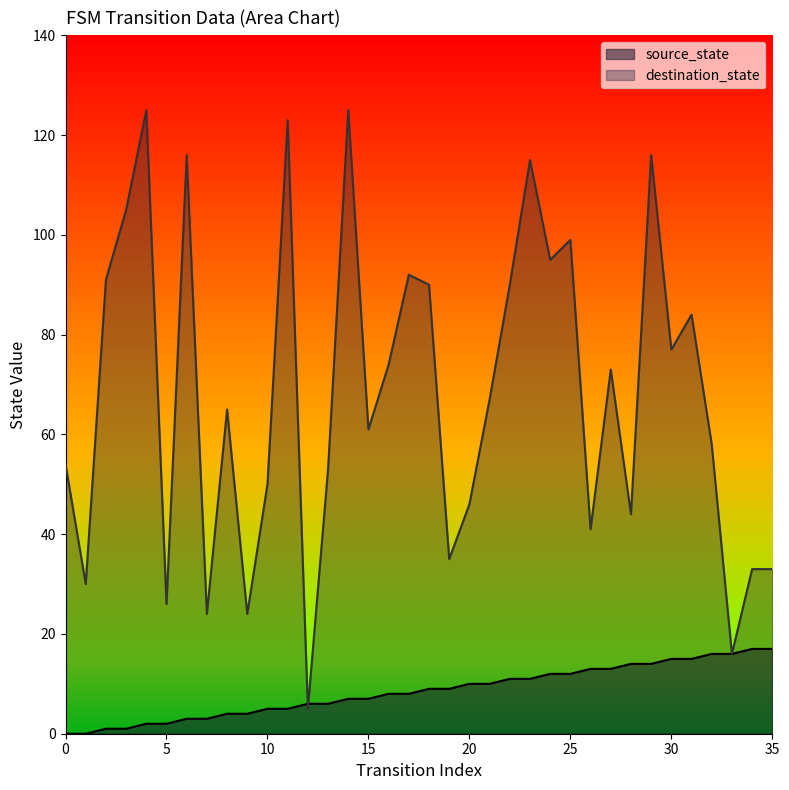

At how many categories does at least one series exceed 91?

10